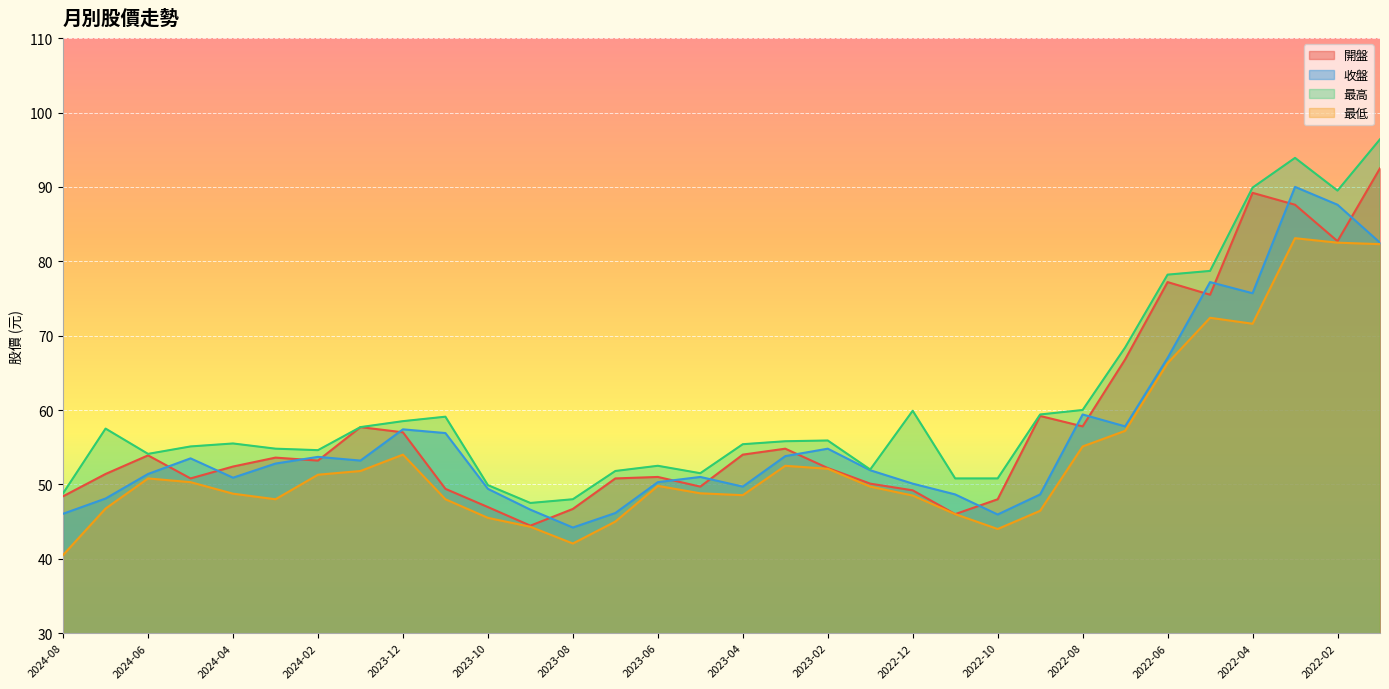

At which label does 最低 first exceed 49?

2024-06